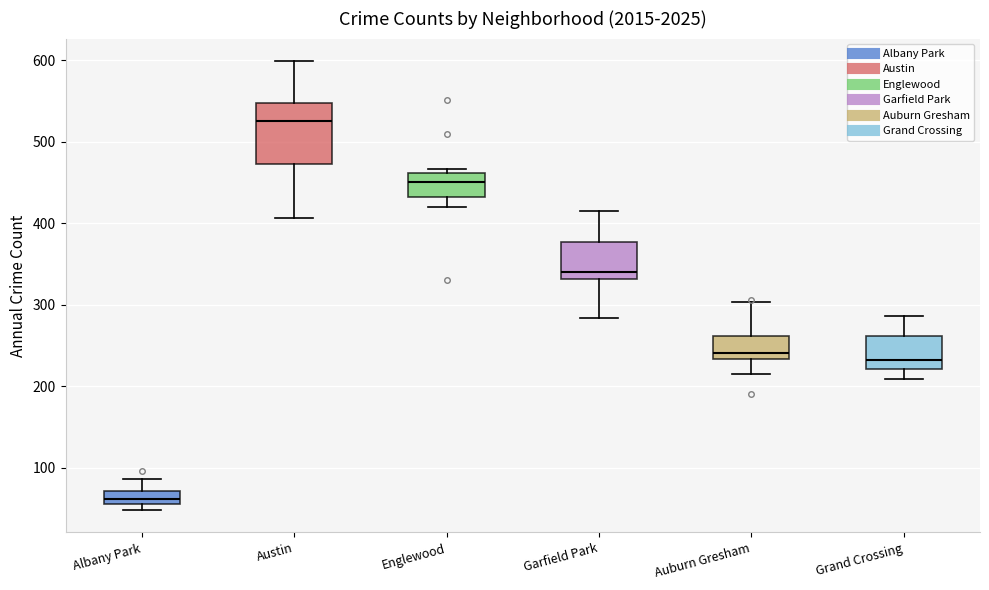

Reading left to right, read every box against the y-axis: the position of its median line, the range the box covers, and the ends of its whiskers. The values are not printed on the chart, so give them approximately, as read against the axis.

Albany Park: median 60 (inside the box), box 60 to 70, whiskers 50 to 90
Austin: median 530, box 470 to 550, whiskers 410 to 600
Englewood: median 450, box 430 to 460, whiskers 420 to 470
Garfield Park: median 340, box 330 to 380, whiskers 280 to 420
Auburn Gresham: median 240, box 230 to 260, whiskers 220 to 300
Grand Crossing: median 230, box 220 to 260, whiskers 210 to 290